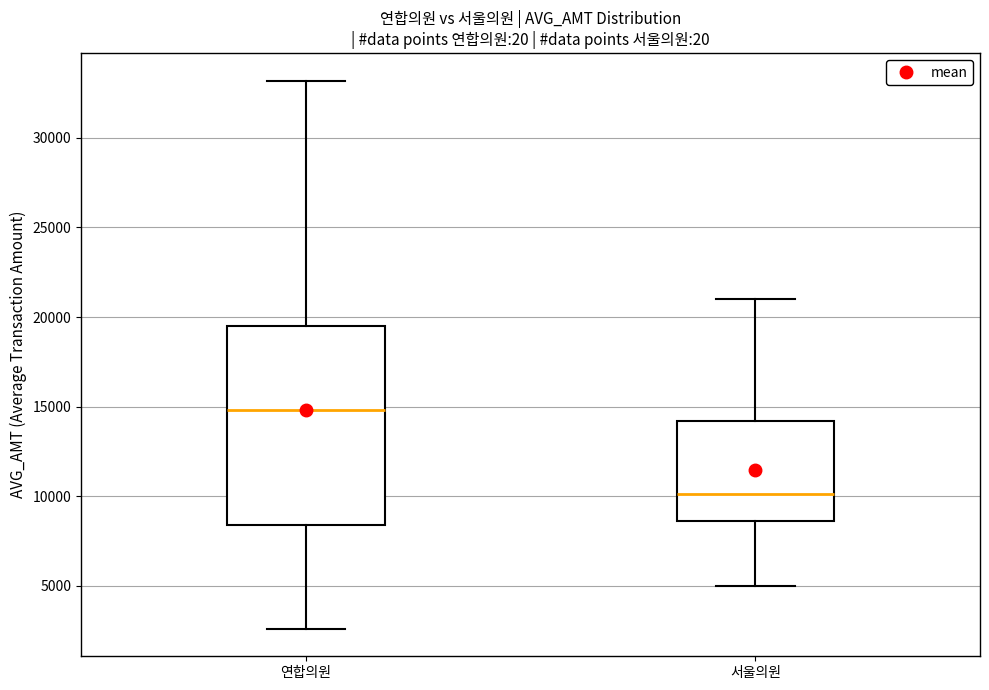

Reading left to right, read every box against the y-axis: the position of its median line, the range the box covers, and the ends of its whiskers. The values are not printed on the chart, so give them approximately, as read against the axis.

연합의원: median 15000, box 8500 to 19500, whiskers 2500 to 33000
서울의원: median 10000, box 8500 to 14000, whiskers 5000 to 21000